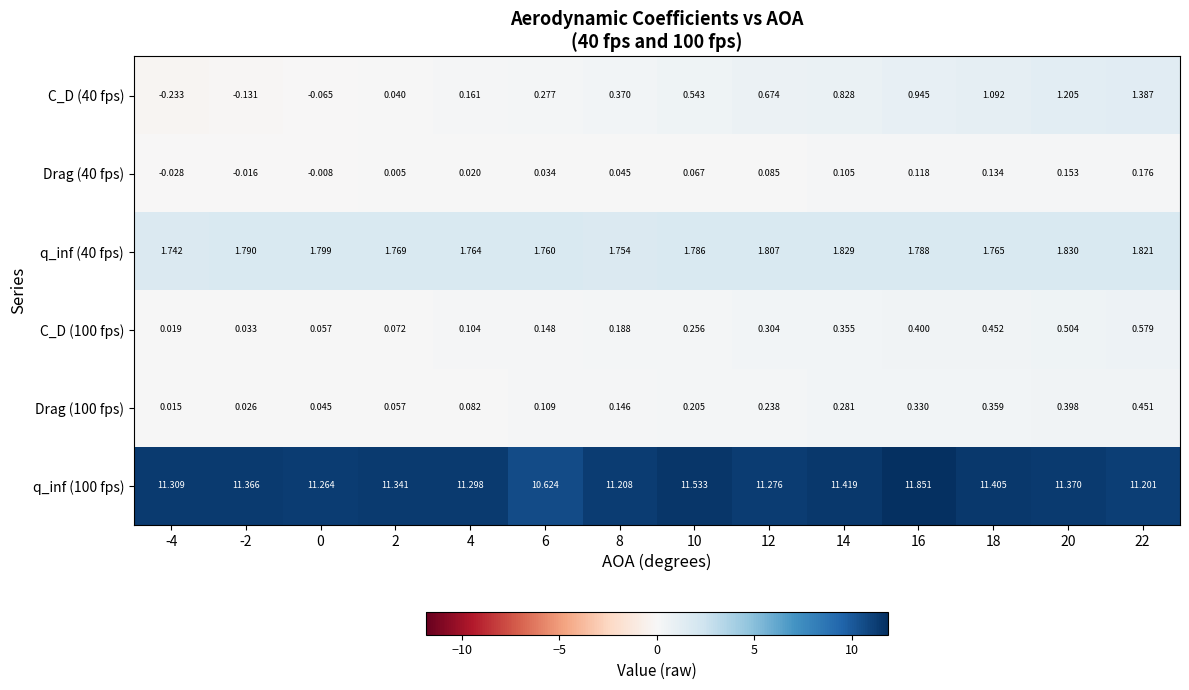

Reading left to right, extract all data points from this chart.

C_D (40 fps): -4=-0.2	-2=-0.1	0=-0.1	2=0.0	4=0.2	6=0.3	8=0.4	10=0.5	12=0.7	14=0.8	16=0.9	18=1.1	20=1.2	22=1.4
Drag (40 fps): -4=-0.0	-2=-0.0	0=-0.0	2=0.0	4=0.0	6=0.0	8=0.0	10=0.1	12=0.1	14=0.1	16=0.1	18=0.1	20=0.2	22=0.2
q_inf (40 fps): -4=1.7	-2=1.8	0=1.8	2=1.8	4=1.8	6=1.8	8=1.8	10=1.8	12=1.8	14=1.8	16=1.8	18=1.8	20=1.8	22=1.8
C_D (100 fps): -4=0.0	-2=0.0	0=0.1	2=0.1	4=0.1	6=0.1	8=0.2	10=0.3	12=0.3	14=0.4	16=0.4	18=0.5	20=0.5	22=0.6
Drag (100 fps): -4=0.0	-2=0.0	0=0.0	2=0.1	4=0.1	6=0.1	8=0.1	10=0.2	12=0.2	14=0.3	16=0.3	18=0.4	20=0.4	22=0.5
q_inf (100 fps): -4=11.3	-2=11.4	0=11.3	2=11.3	4=11.3	6=10.6	8=11.2	10=11.5	12=11.3	14=11.4	16=11.9	18=11.4	20=11.4	22=11.2